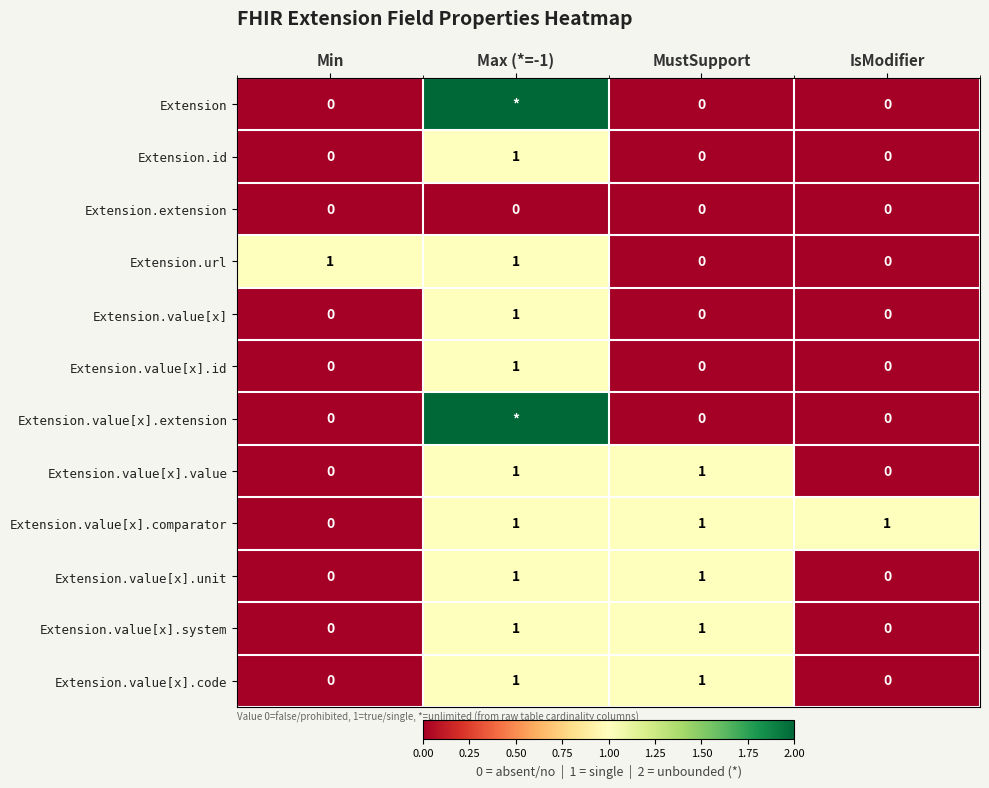

How many Extension.url values are between 0 and 1?

4